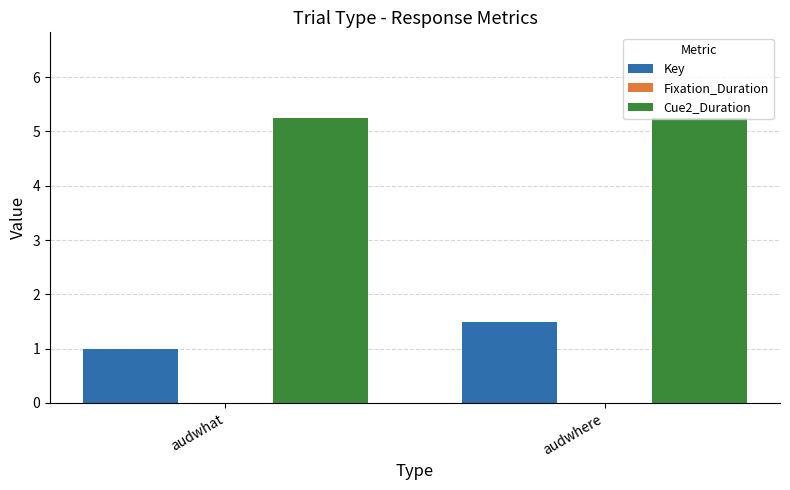

What is the maximum value for Key?

1.5